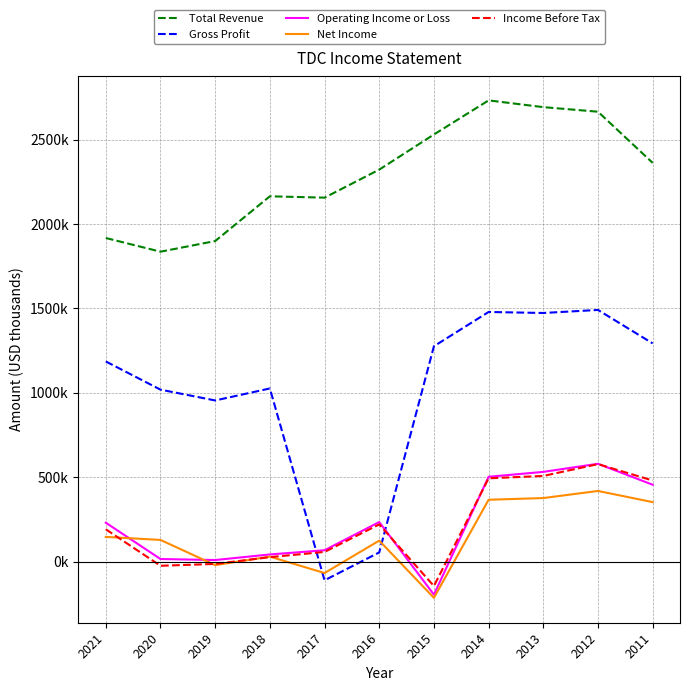

Reading left to right, list all the values displayed in this chart.

Total Revenue: 2021=1917000	2020=1836000	2019=1899000	2018=2164000	2017=2156000	2016=2322000	2015=2530000	2014=2732000	2013=2692000	2012=2665000	2011=2362000
Gross Profit: 2021=1186000	2020=1019000	2019=955000	2018=1026000	2017=-110000	2016=55000	2015=1276000	2014=1479000	2013=1473000	2012=1491000	2011=1293000
Operating Income or Loss: 2021=231000	2020=16000	2019=10000	2018=43000	2017=68000	2016=235000	2015=-195000	2014=503000	2013=532000	2012=580000	2011=456000
Net Income: 2021=147000	2020=129000	2019=-20000	2018=30000	2017=-67000	2016=125000	2015=-214000	2014=367000	2013=377000	2012=419000	2011=353000
Income Before Tax: 2021=192000	2020=-24000	2019=-13000	2018=27000	2017=58000	2016=221000	2015=-144000	2014=494000	2013=508000	2012=578000	2011=481000